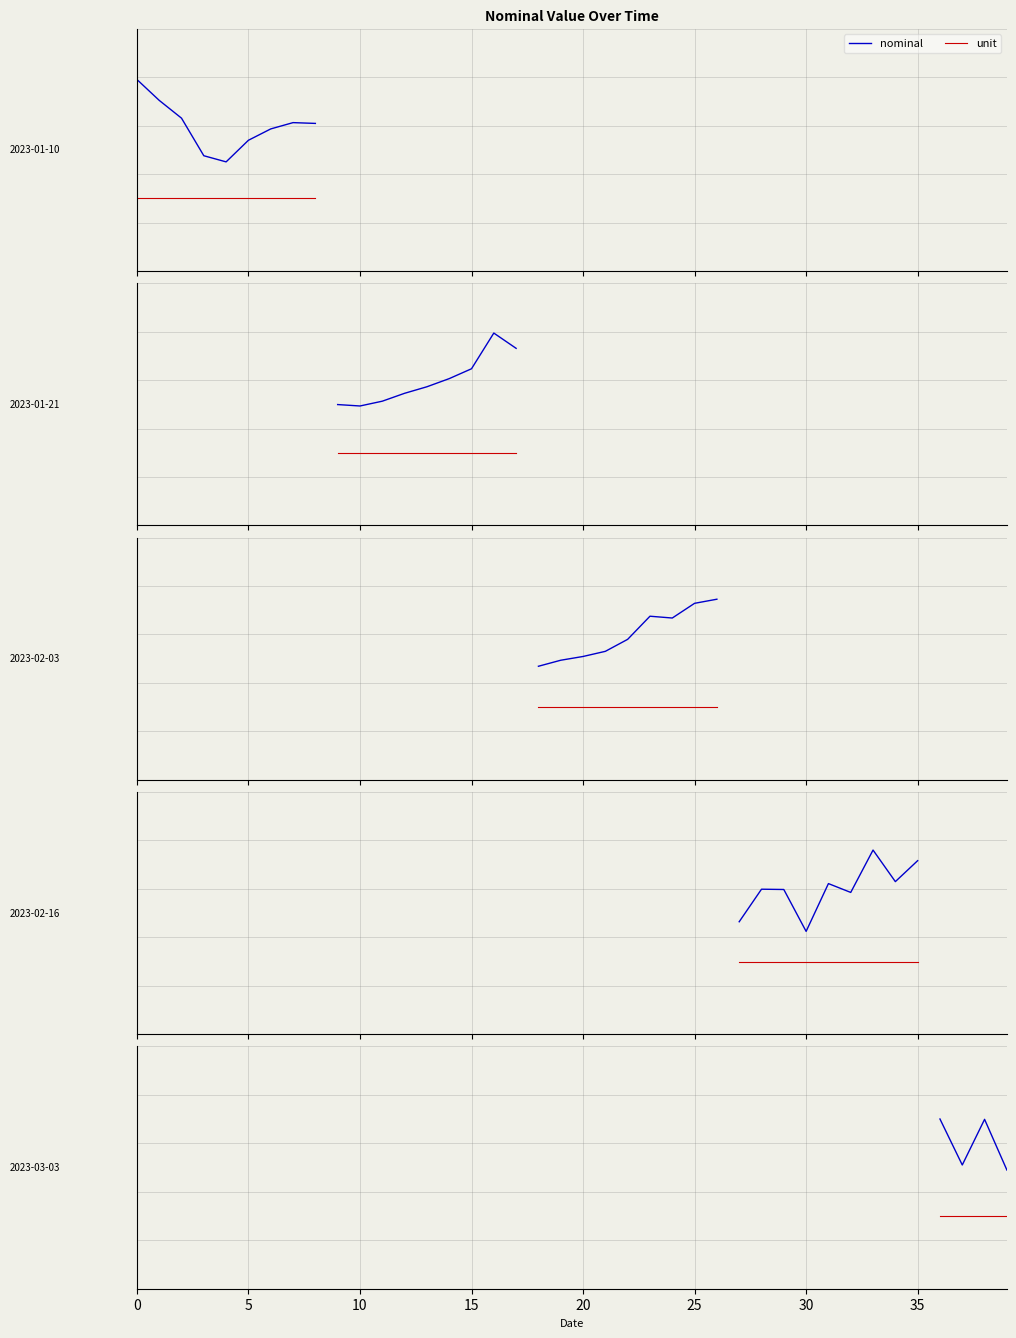

At how many categories does at least one series exceed -2?

4